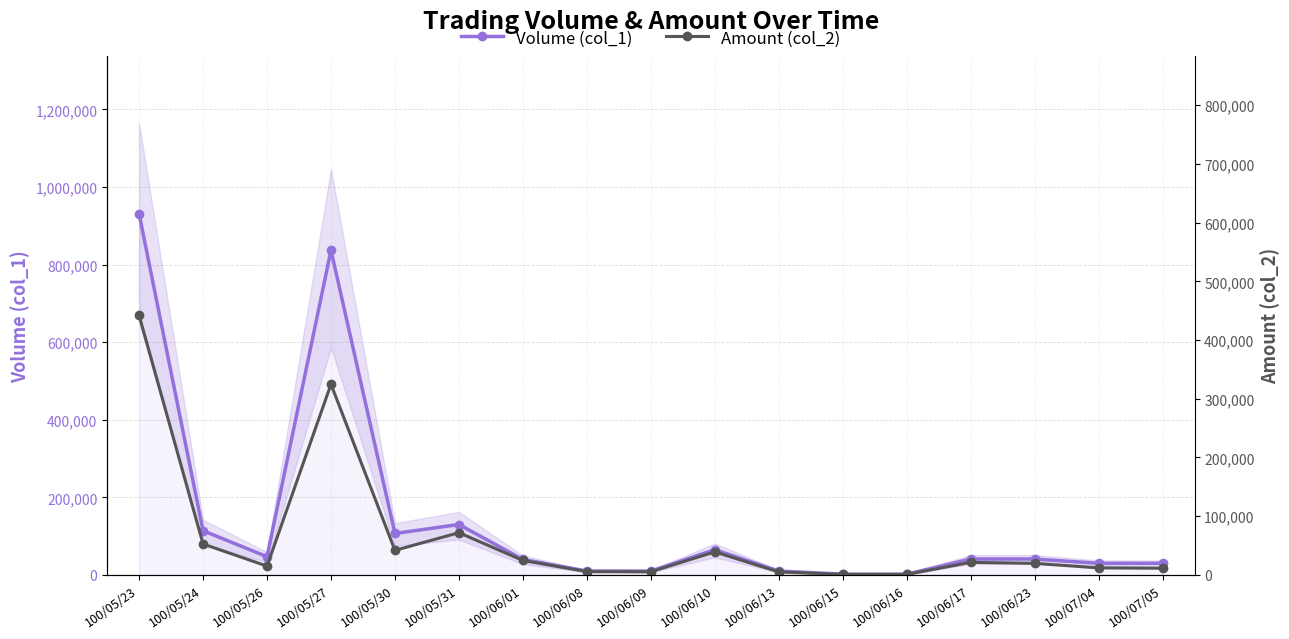

True or false: Volume (col_1) has a value of 65000 at 100/06/10.

True